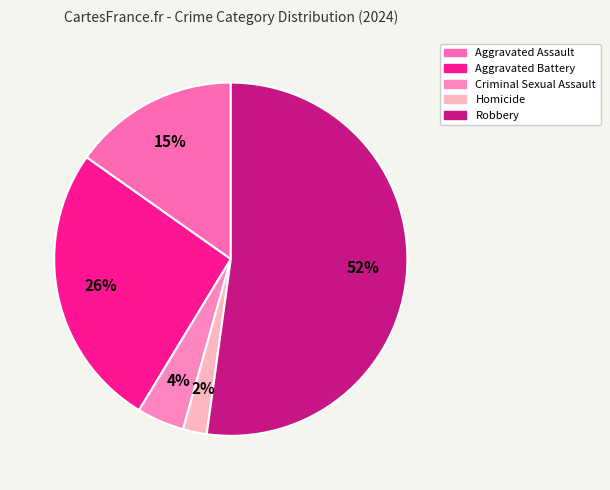

Count the number of slices in the pie.

5